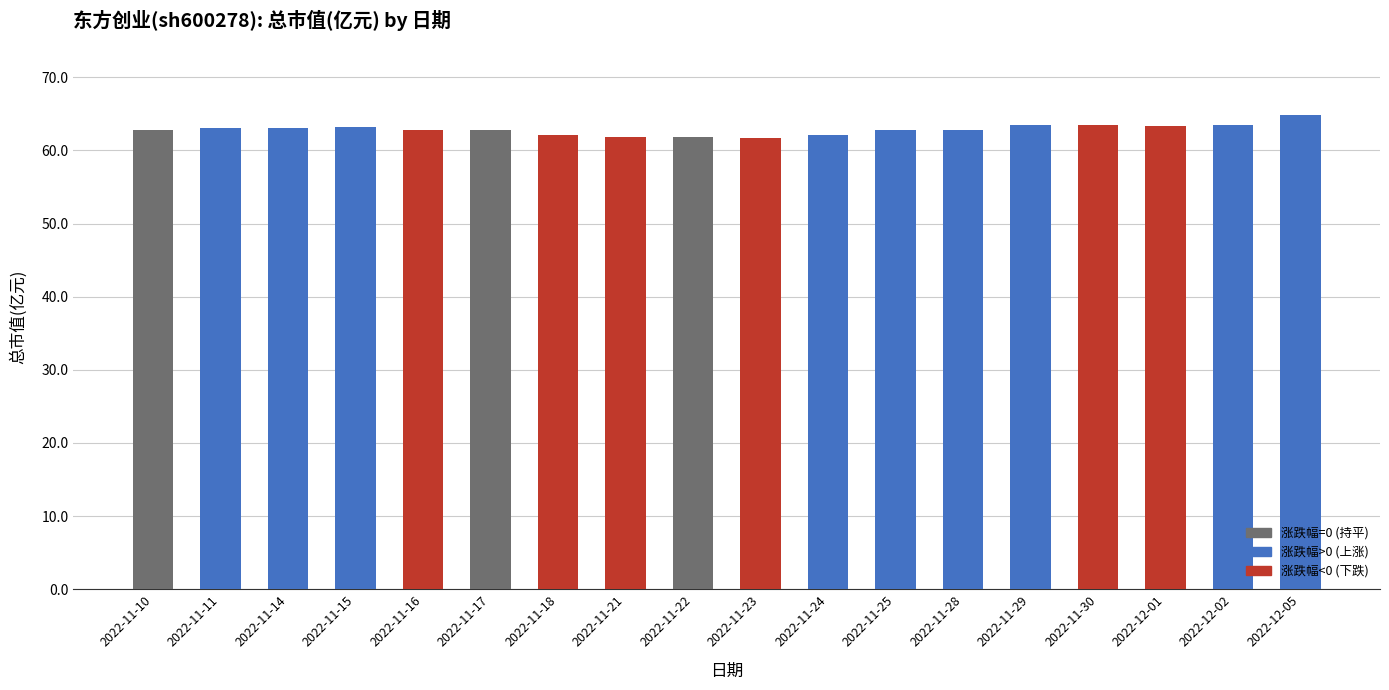

What is the difference between the maximum and second lowest values?

3.1